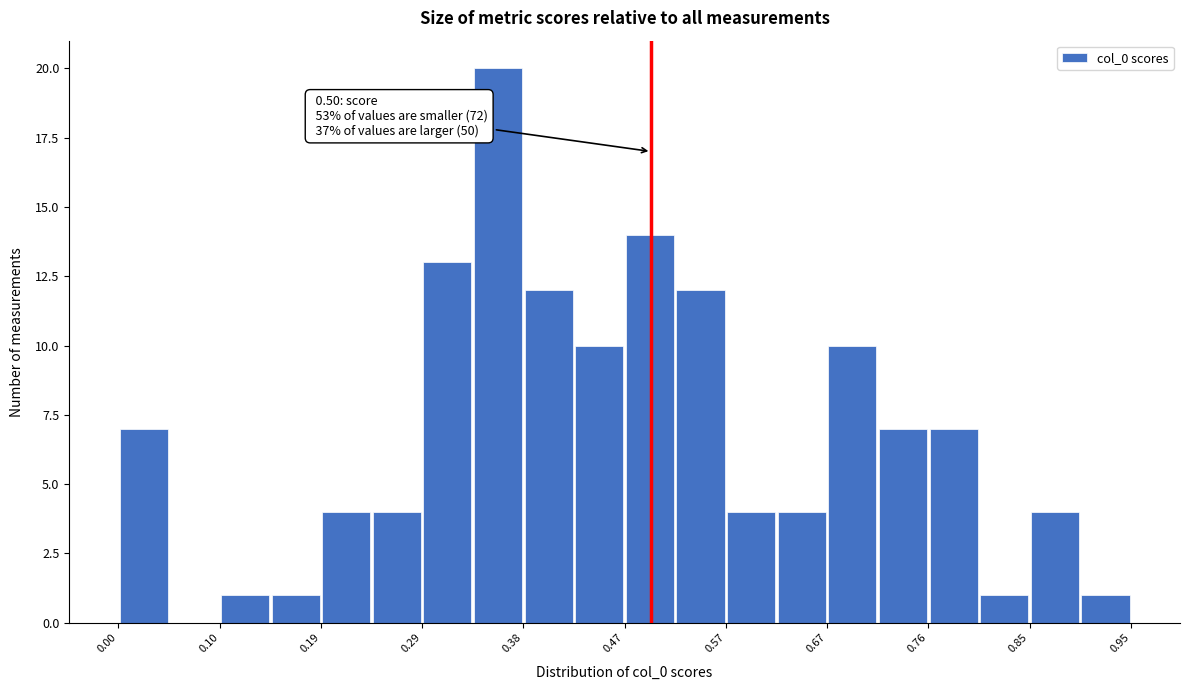

Which range on the x-axis has the tallest bar?

0.33 to 0.38